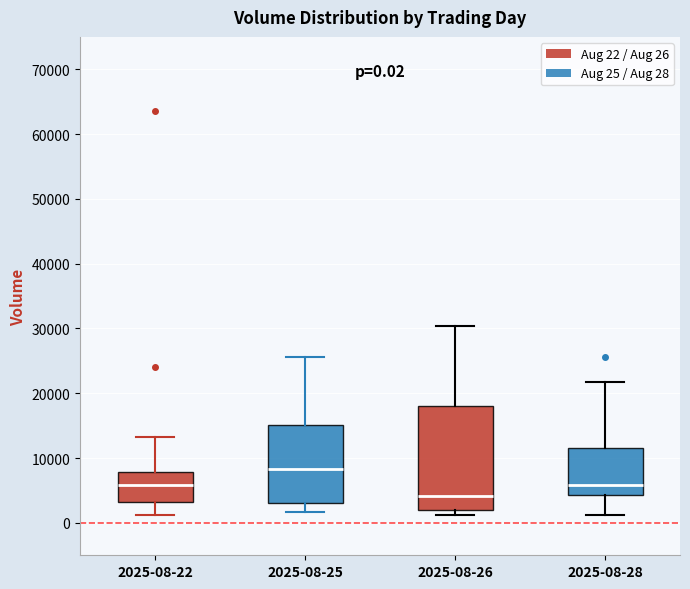

Which box has the lowest median line?

2025-08-26